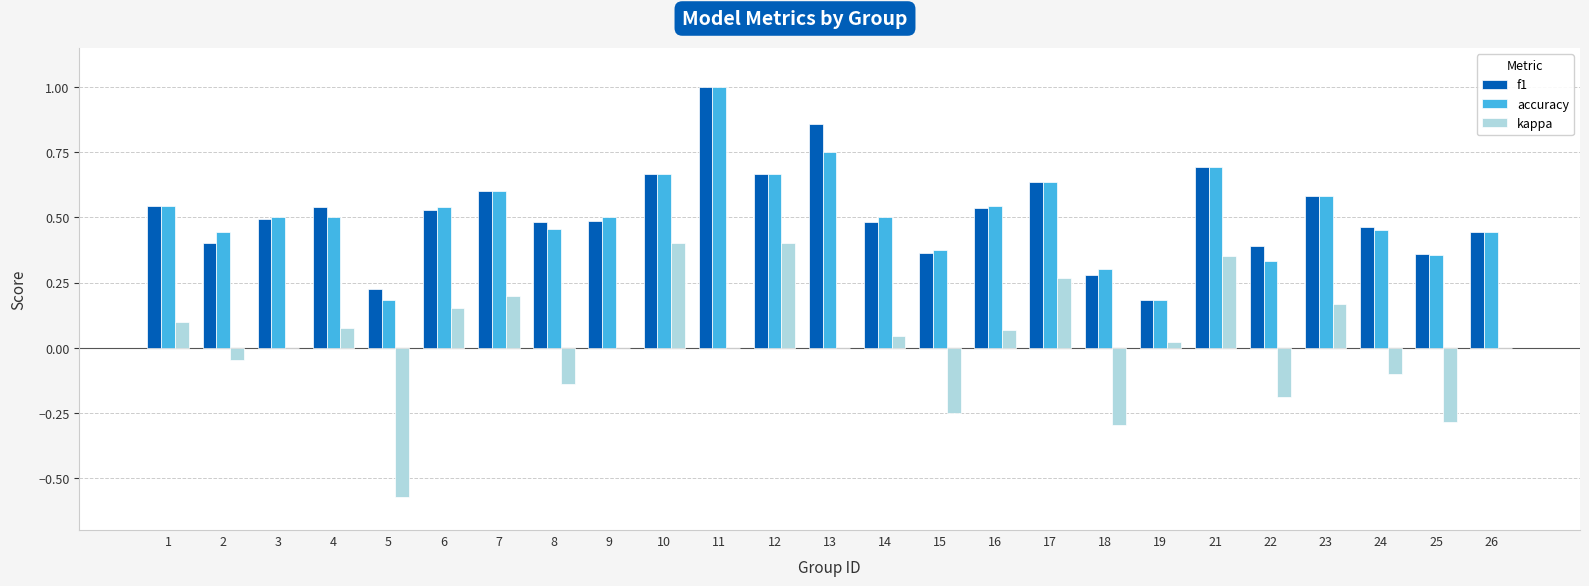

The value of kappa at 8 is -0.2. True or false?

False